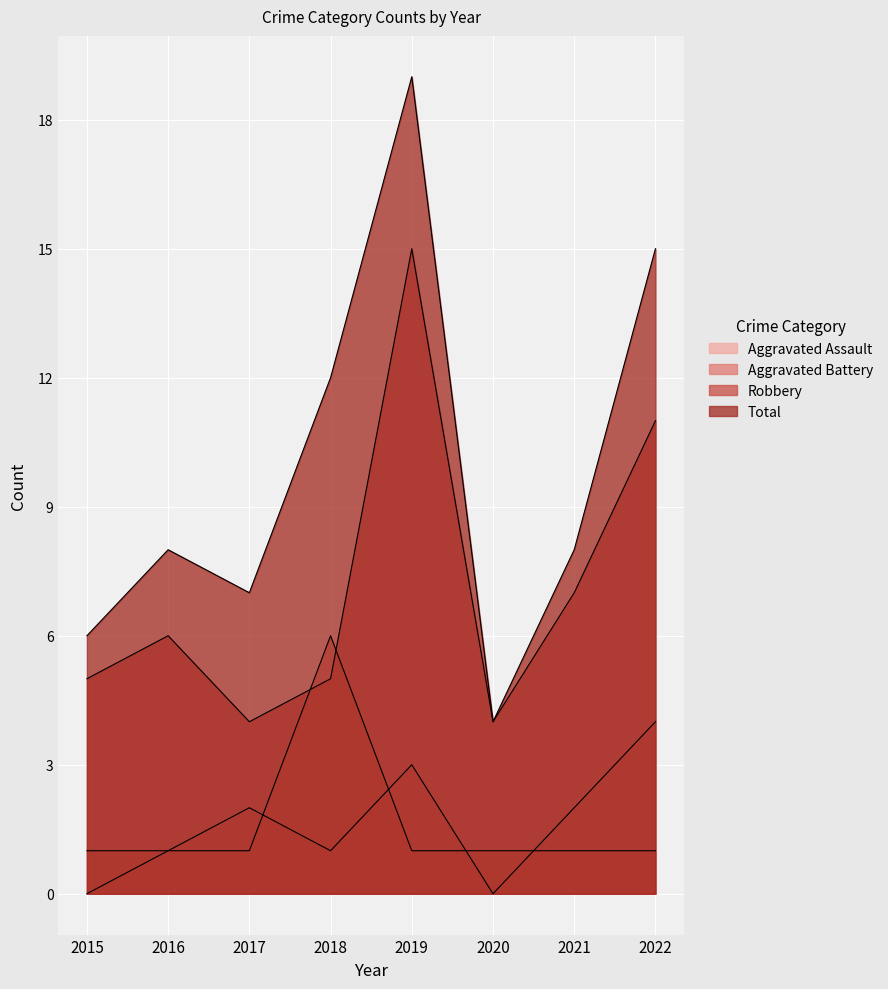

Rank the series by their maximum value, from lowest to highest.

Aggravated Assault, Aggravated Battery, Robbery, Total